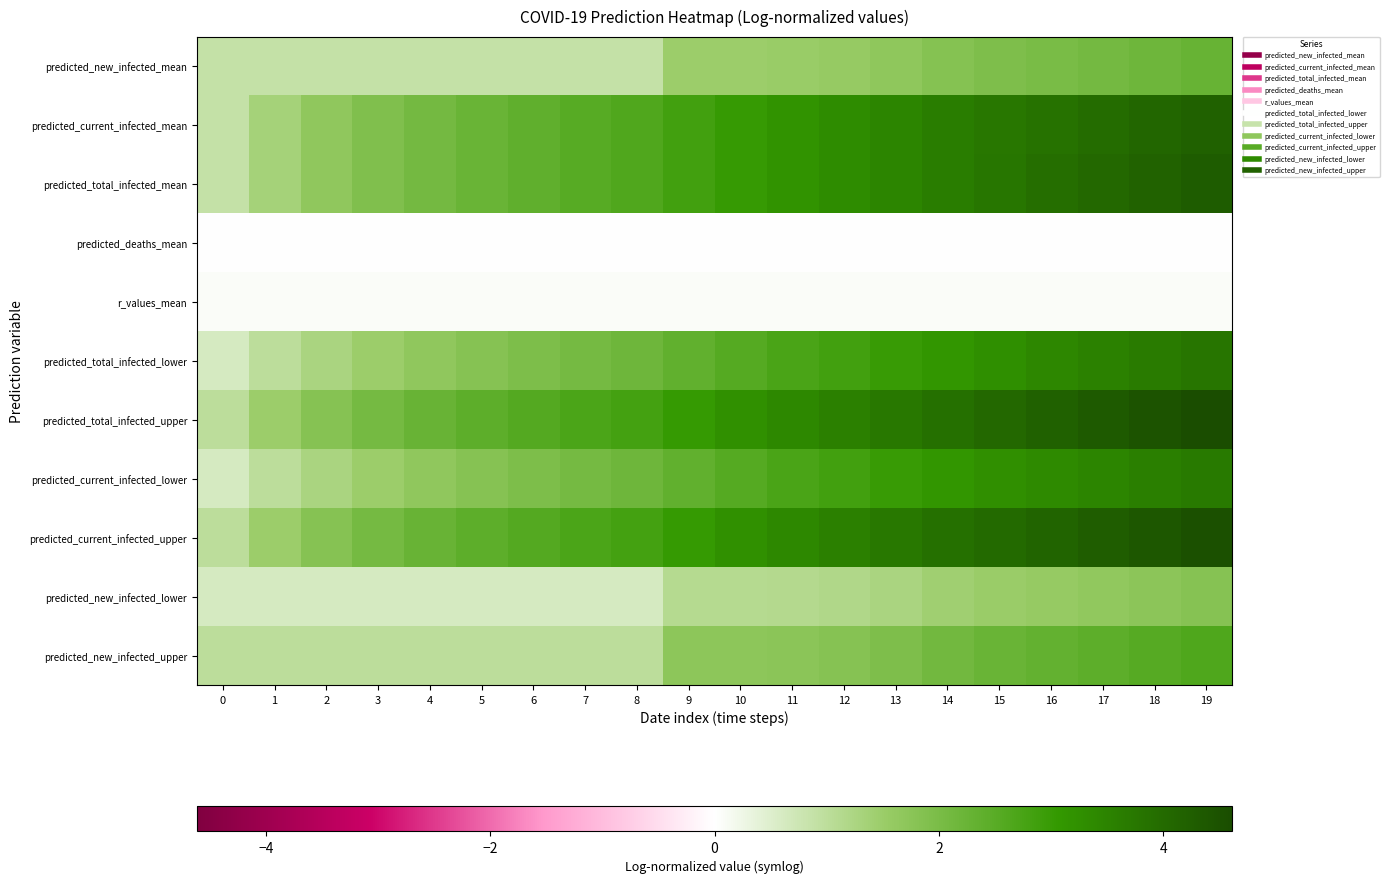

What is the total value across all series at 5?

15.6